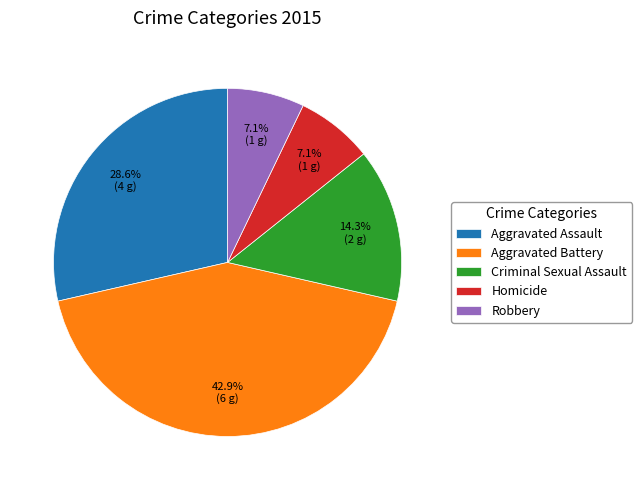

Between Aggravated Battery and Criminal Sexual Assault, which is larger?

Aggravated Battery